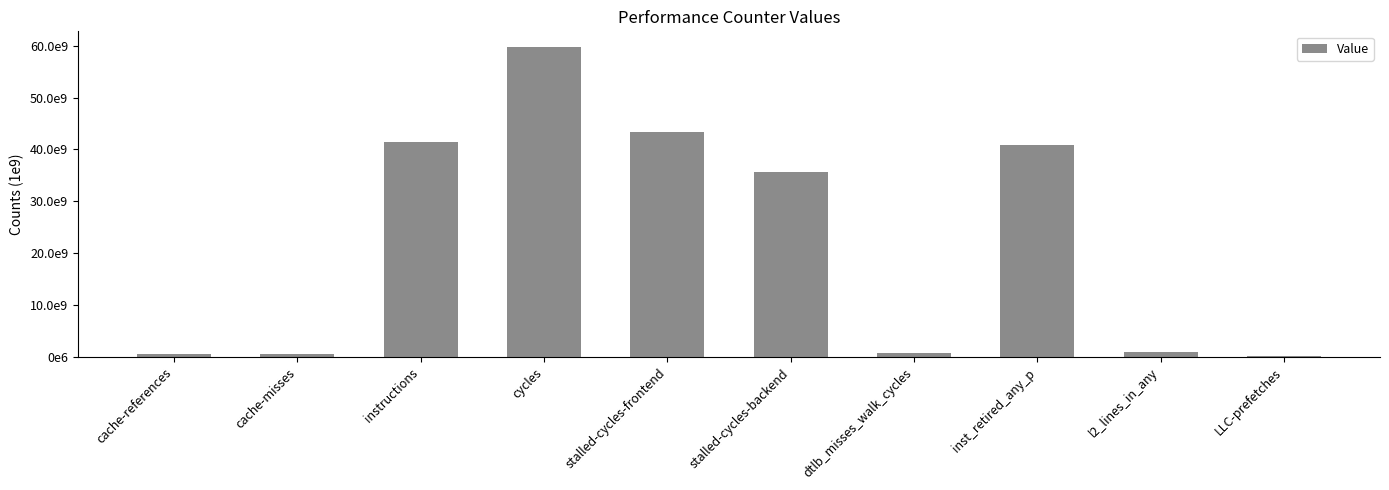

Are the bars horizontal?

No